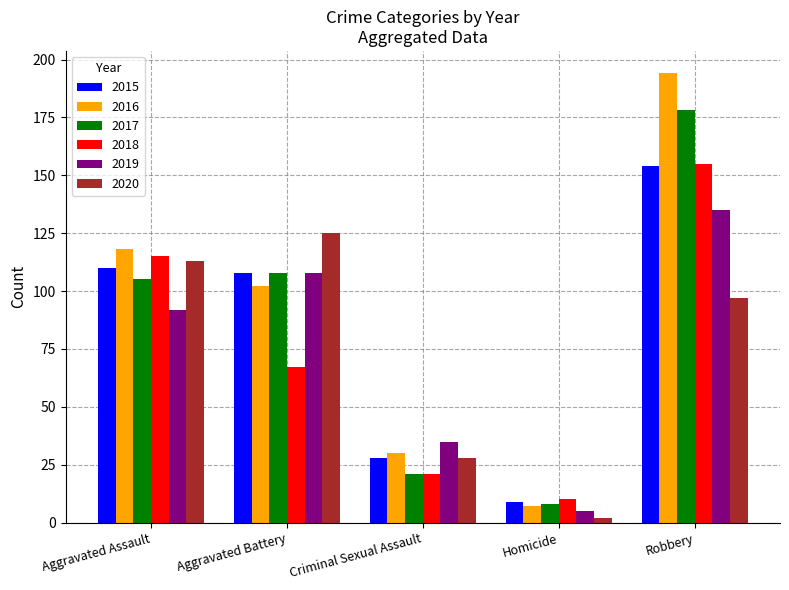

How many values in the 2019 series are below 92?

2